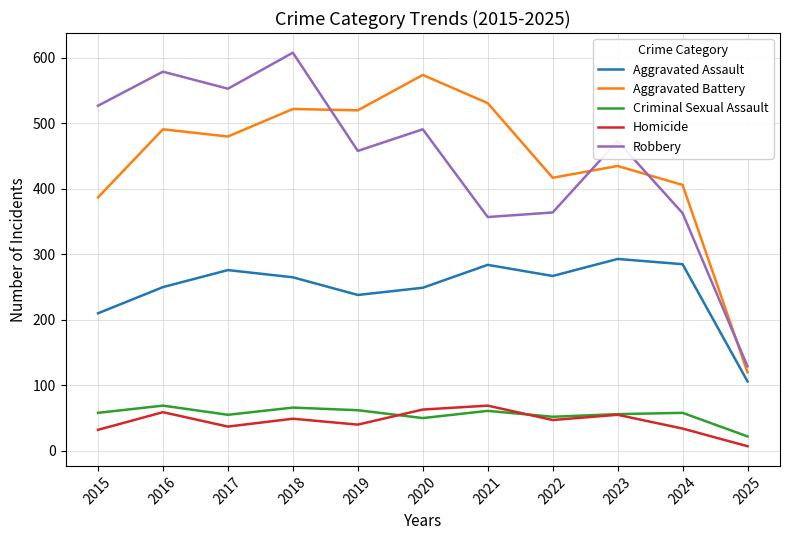

True or false: Aggravated Assault and Robbery cross at least once.

False